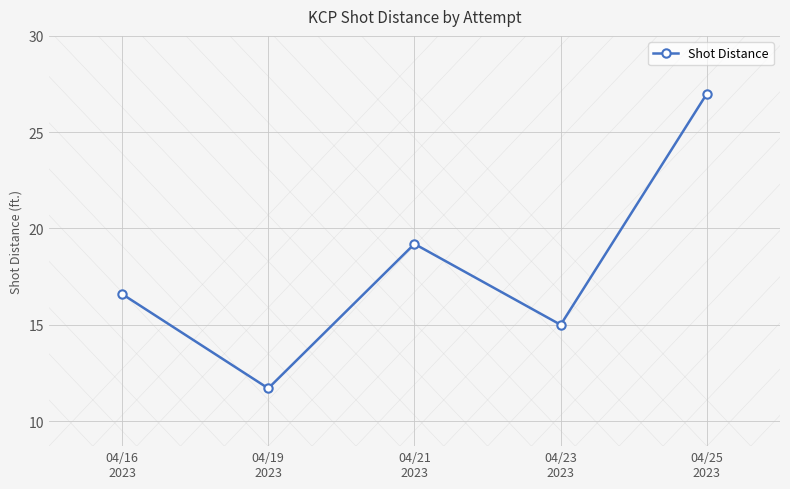

Reading left to right, extract all data points from this chart.

16.6	11.7	19.2	15.0	27.0